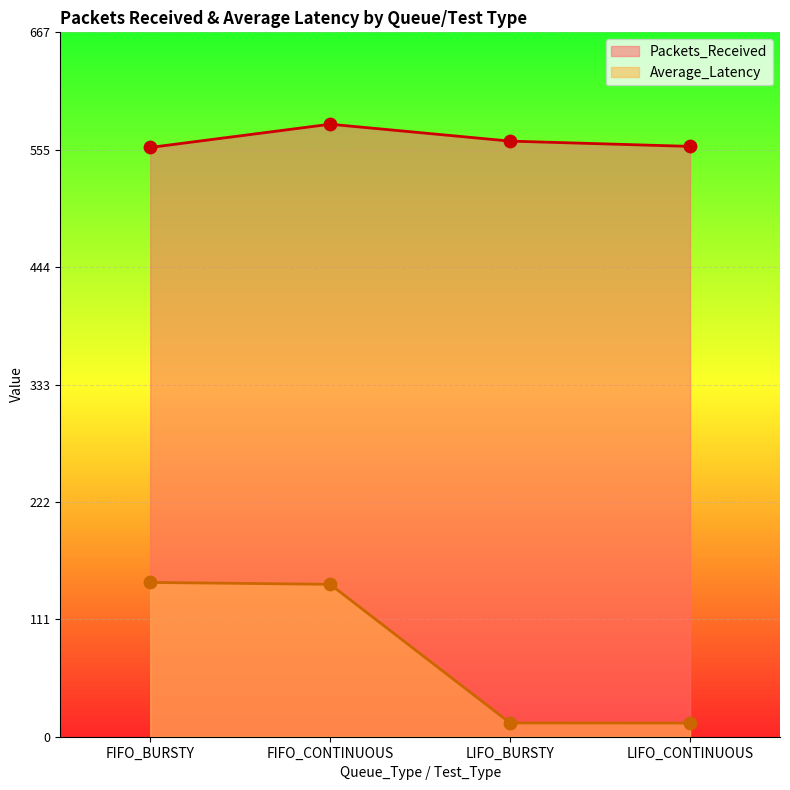

Which series has the largest Y range (max minus min)?

Average_Latency